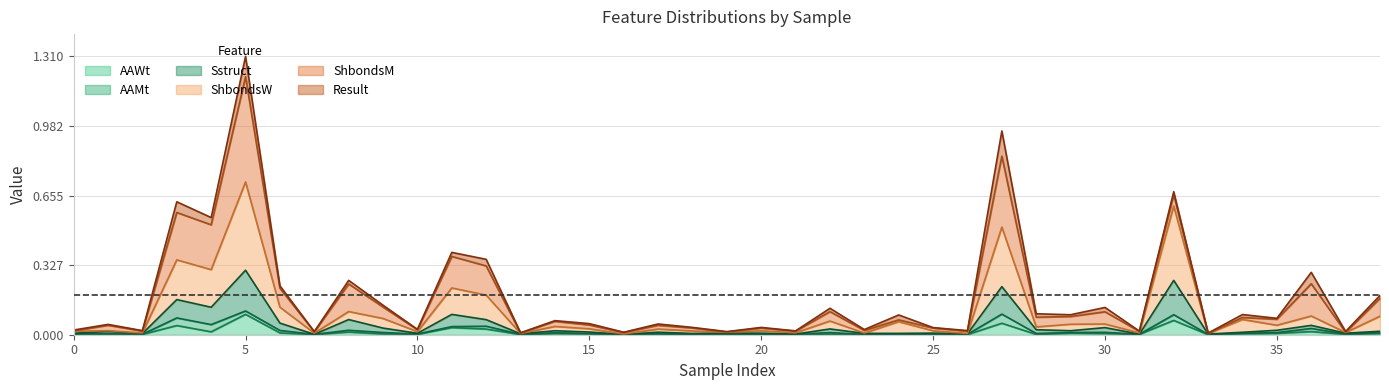

Which category has the highest value in the AAWt series?

5